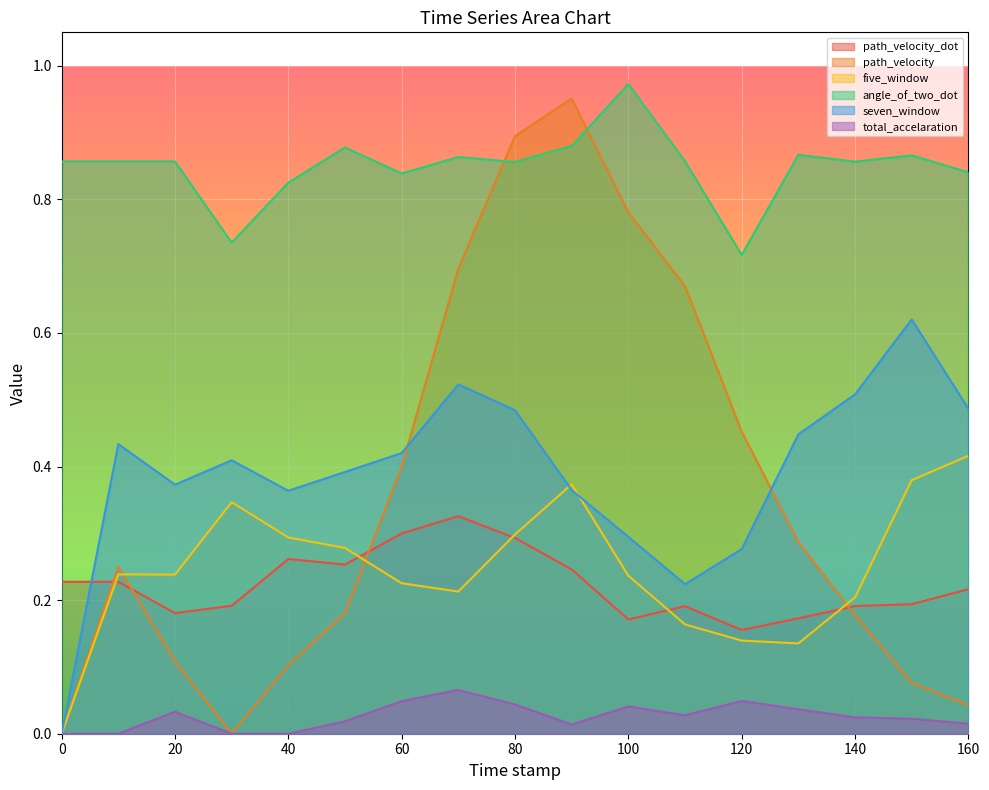

Count the number of categories in the chart.

17